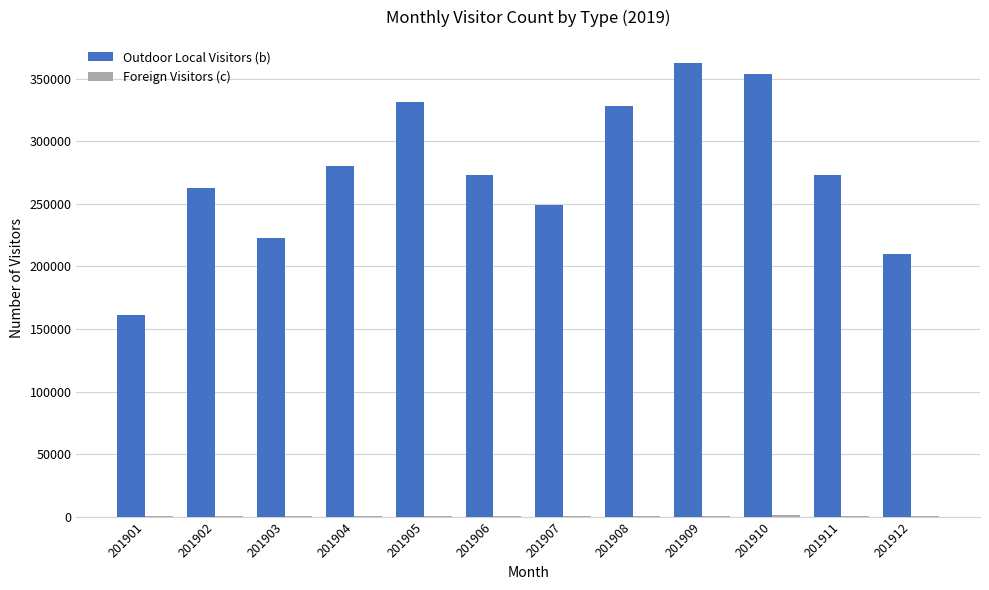

How many distinct data groups are displayed?

2